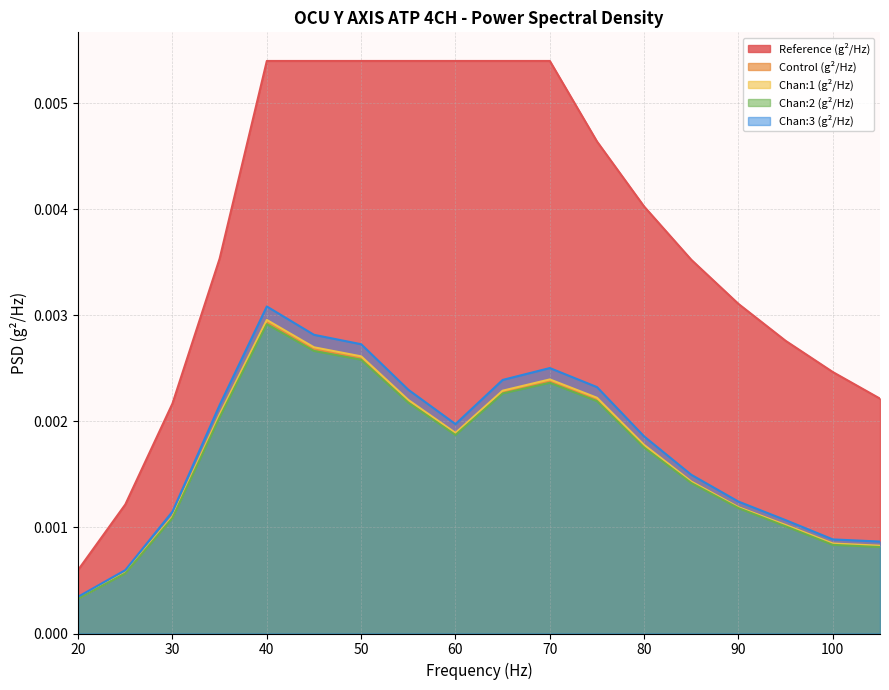

How many lines are shown in the chart?

5